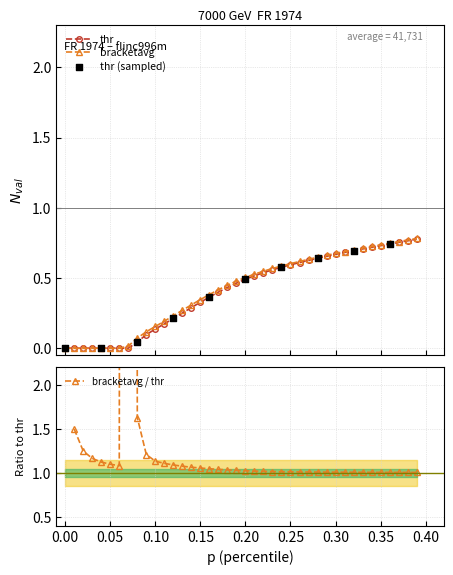

Which series contains the highest Y value?

thr